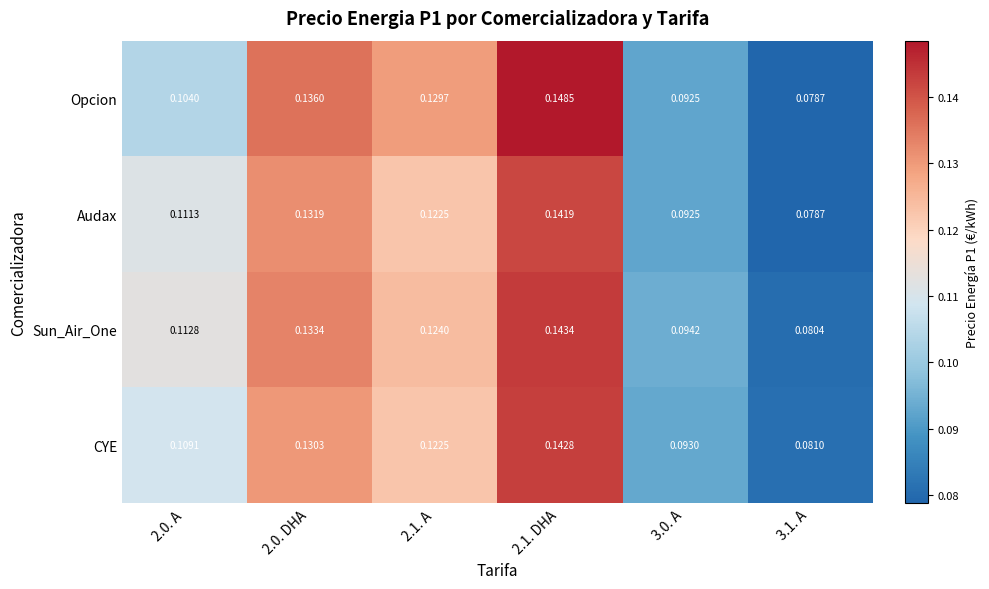

Which series has the largest range (max minus min)?

Opcion